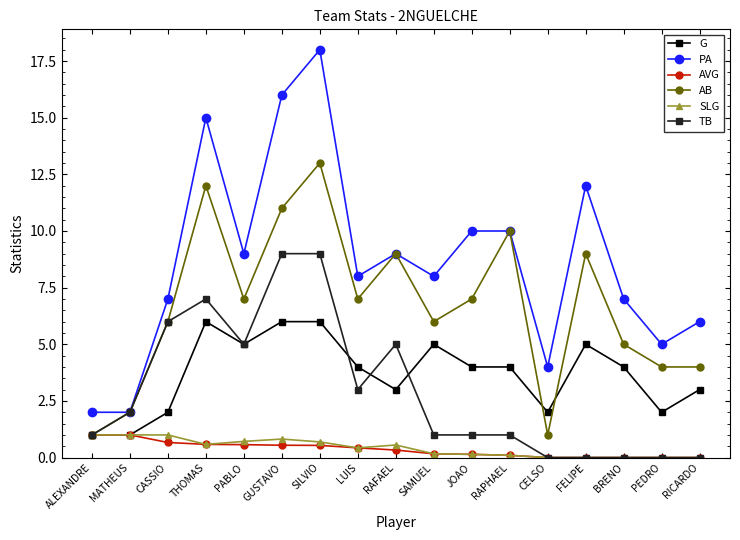

What are all the series names shown in the legend?

G, PA, AVG, AB, SLG, TB